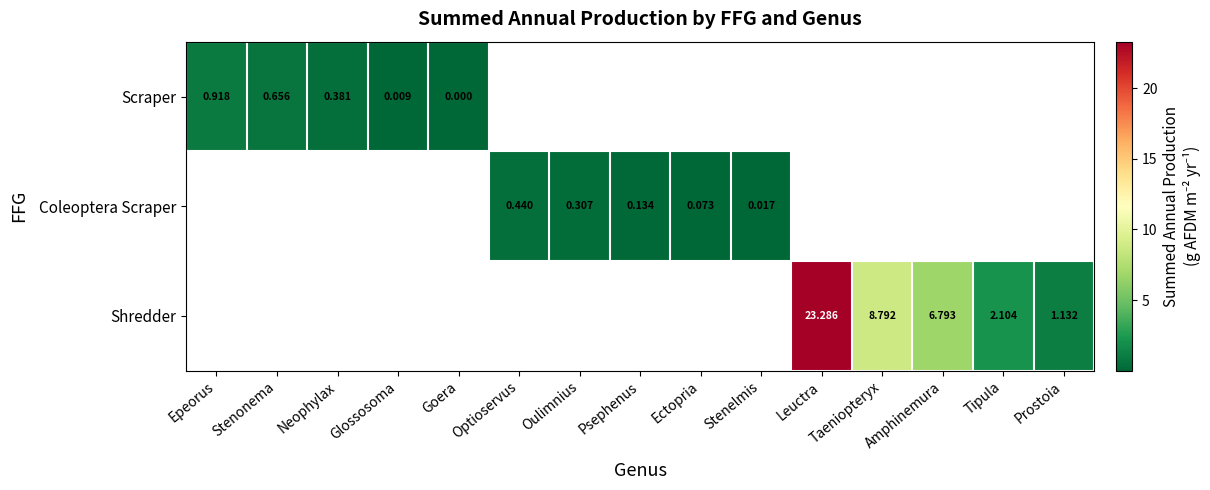

What is the total value across all series at Taeniopteryx?

8.8